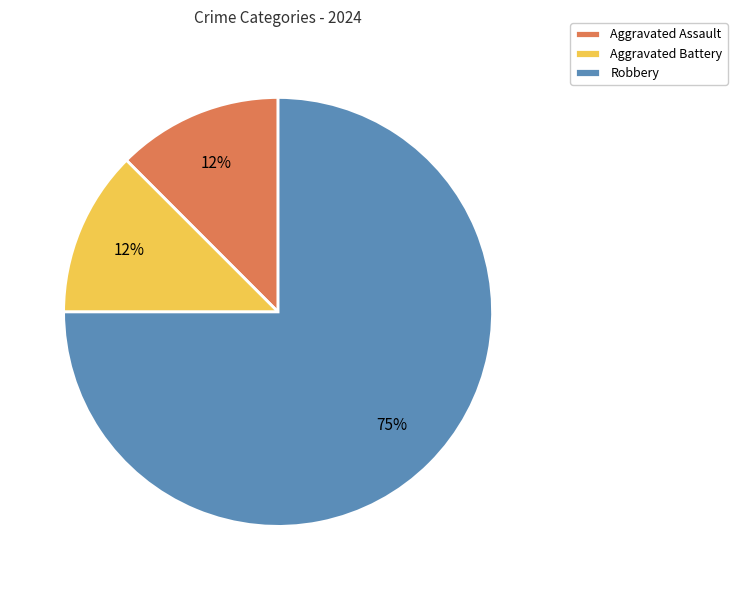

Which slice represents more than half of the pie?

Robbery